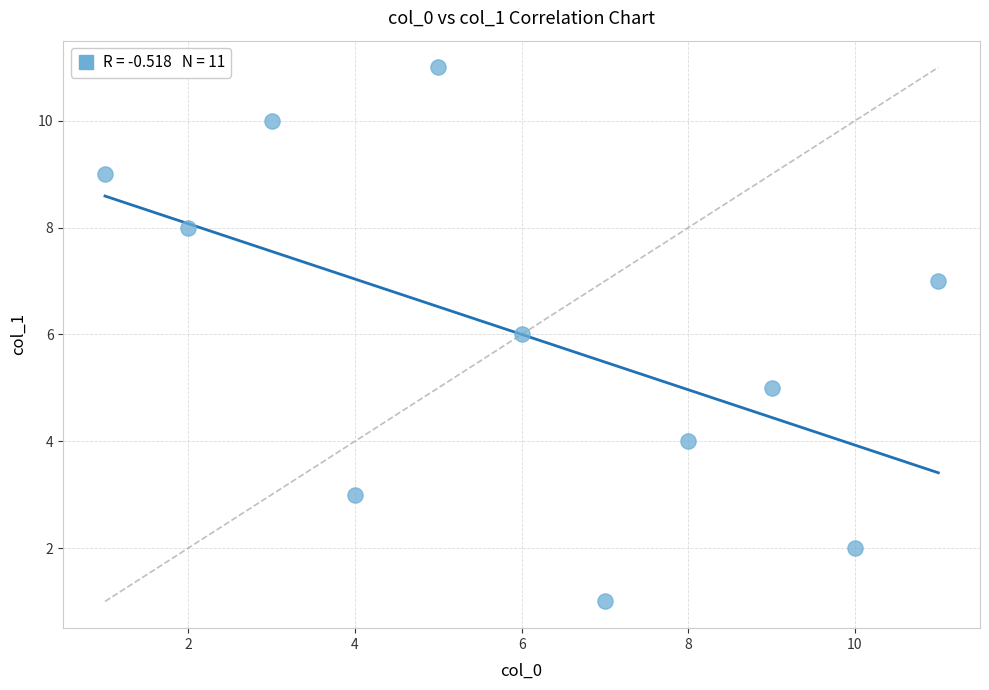

What is the range of Y values (max minus min)?

10